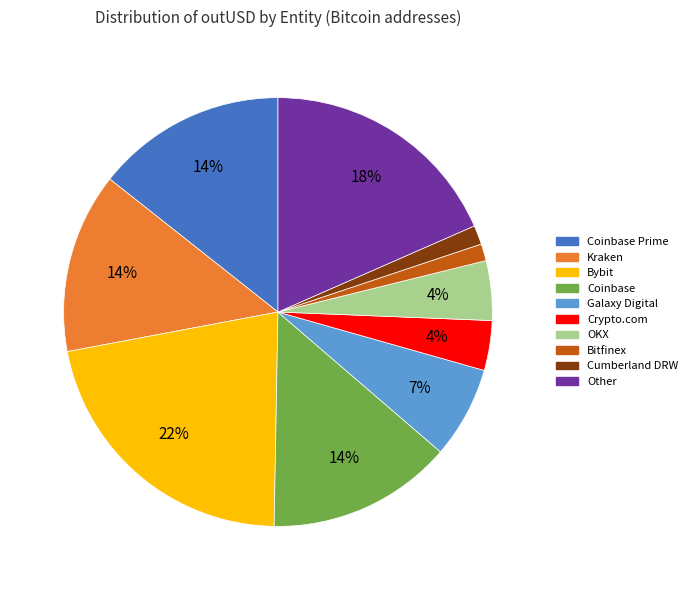

Which category has the biggest portion of the pie?

Bybit